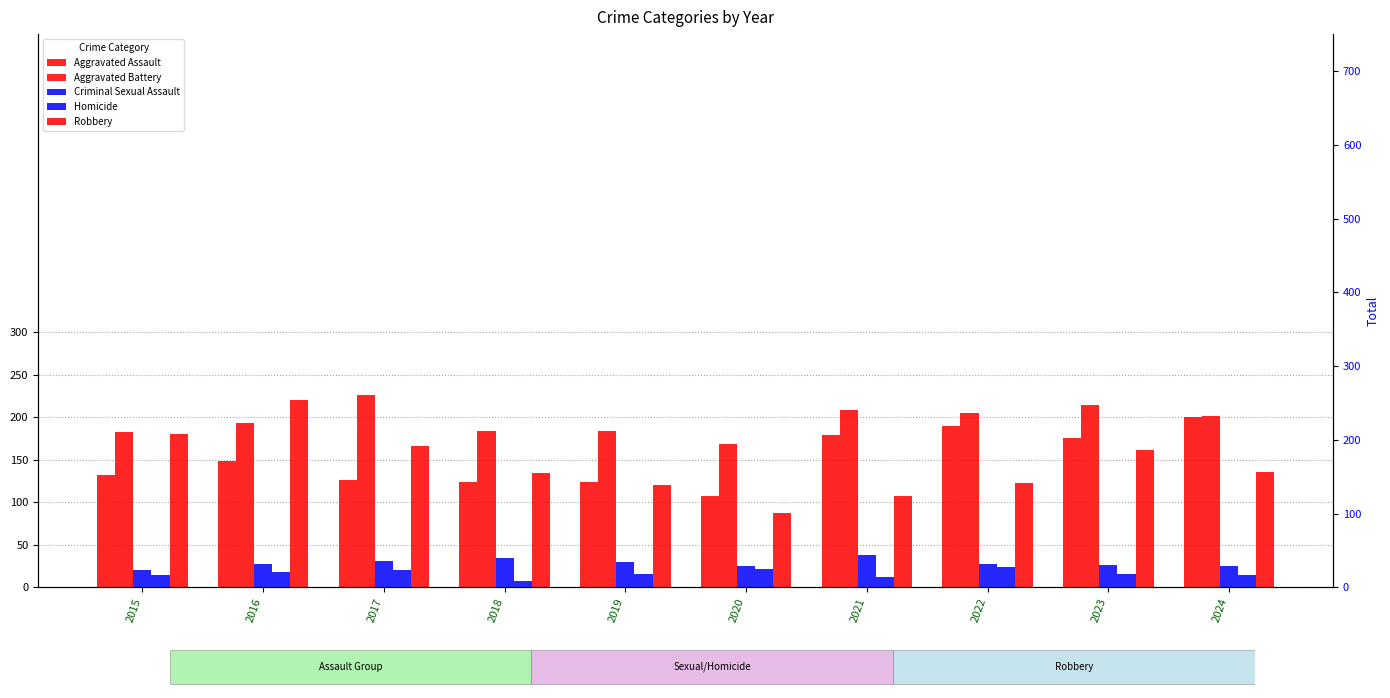

What is the value of the Aggravated Battery bar at the 8th from the left?

205